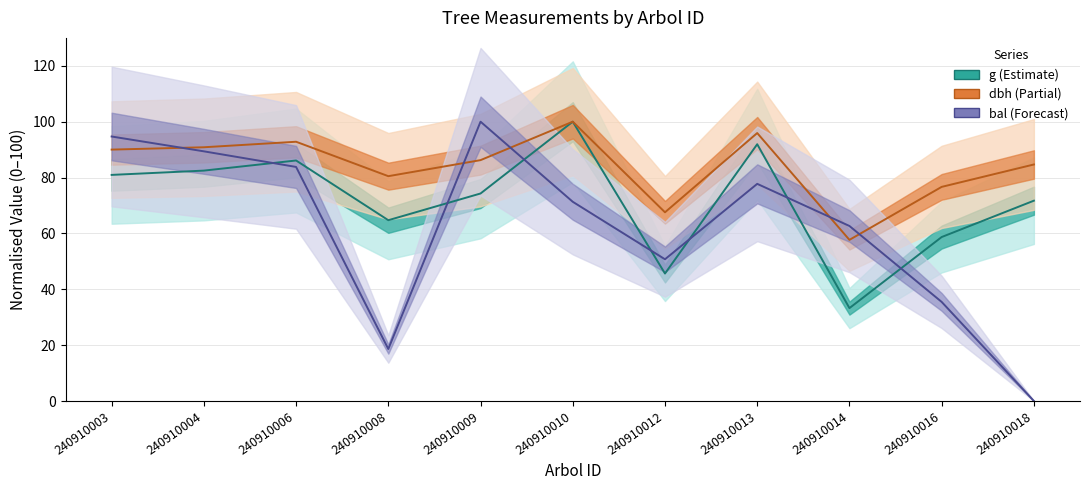

What is the sum of all dbh (Partial) values?

922.9